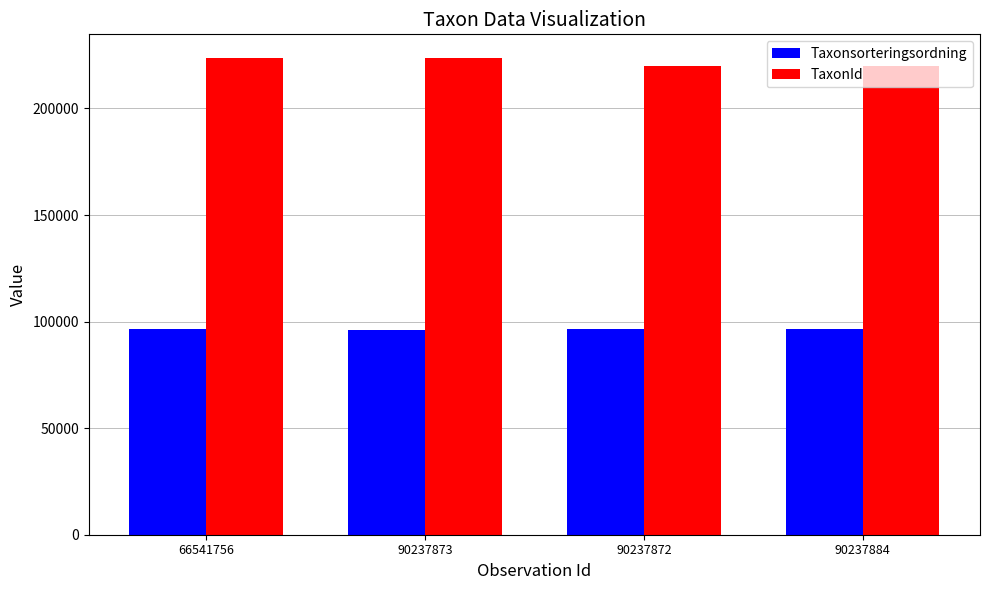

Rank the series by their average value, from highest to lowest.

TaxonId, Taxonsorteringsordning